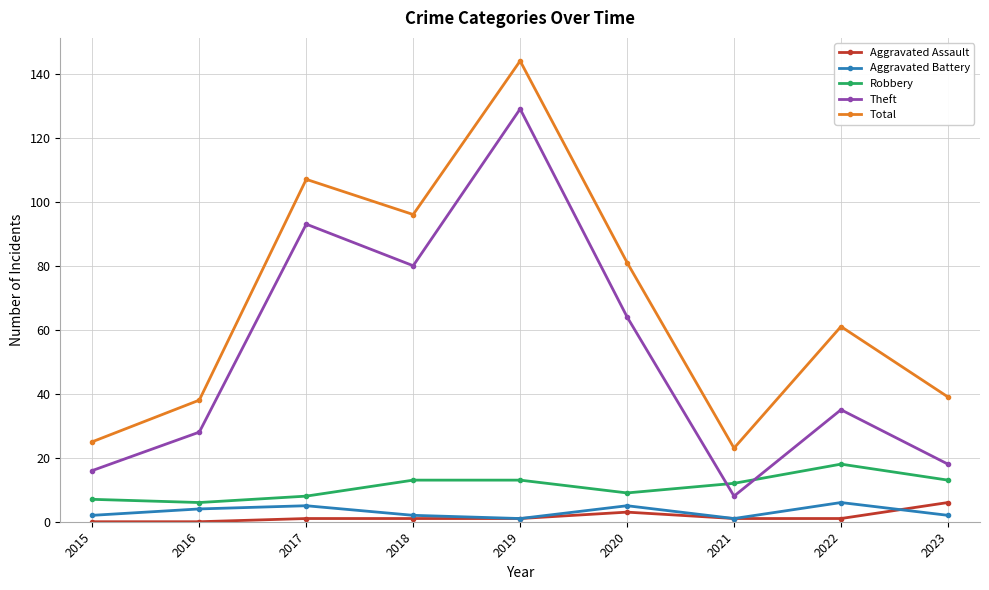

How many interior local valleys does the Total series have?

2